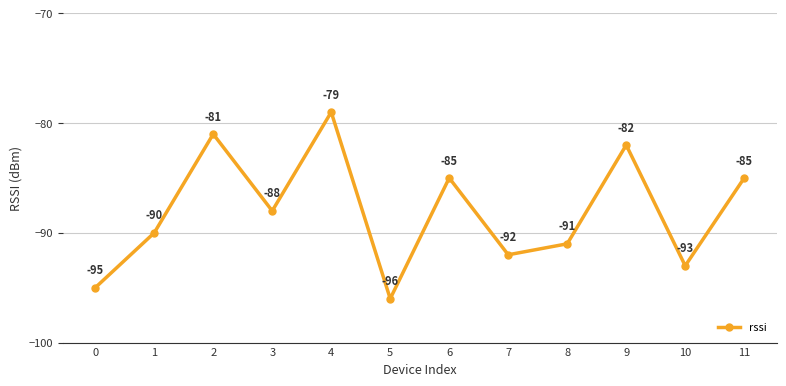

Which category has the lowest value across all series?

5